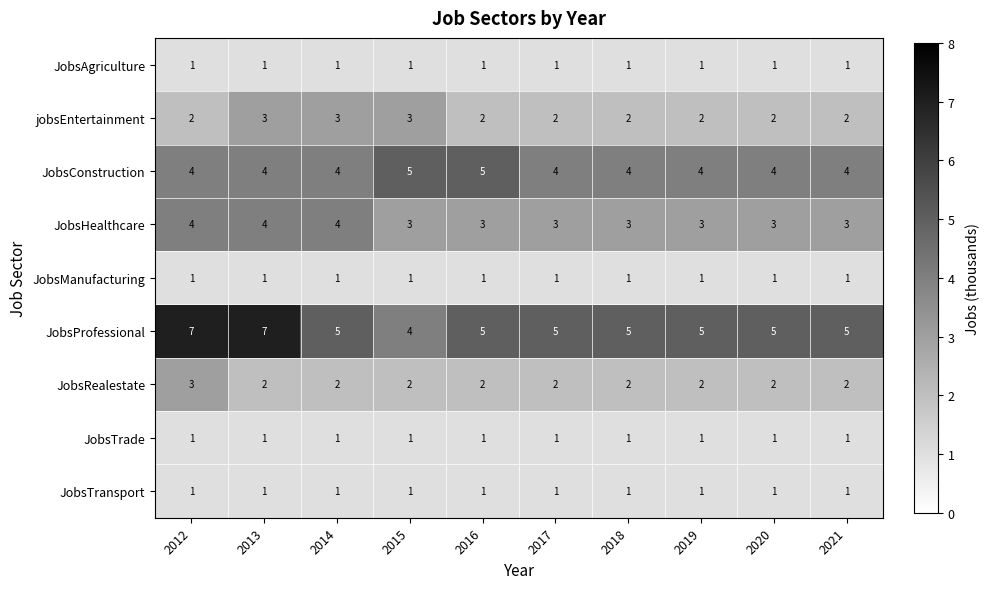

Is the value of JobsTrade at 2012 greater than the value of JobsConstruction at 2017?

No